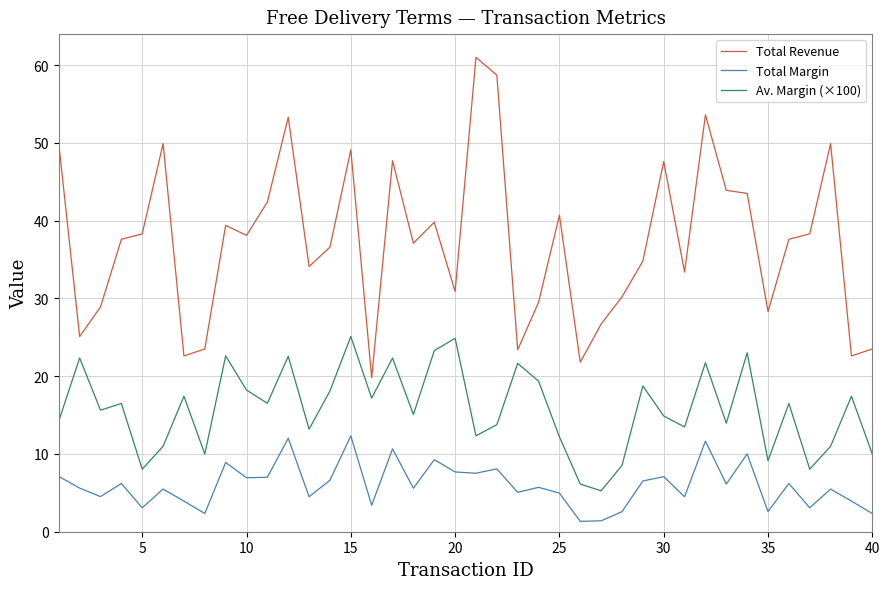

At how many categories does at least one series exceed 6?

40